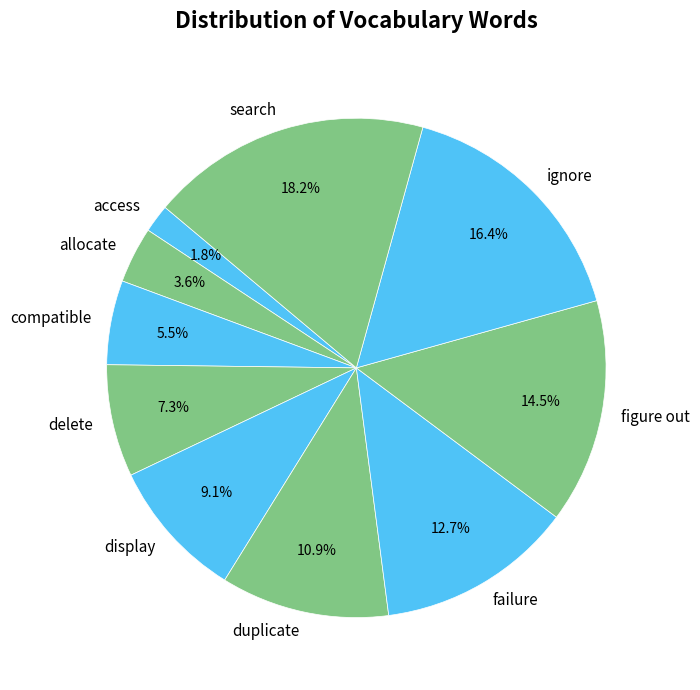

Do search and ignore together represent more than half of the pie?

No